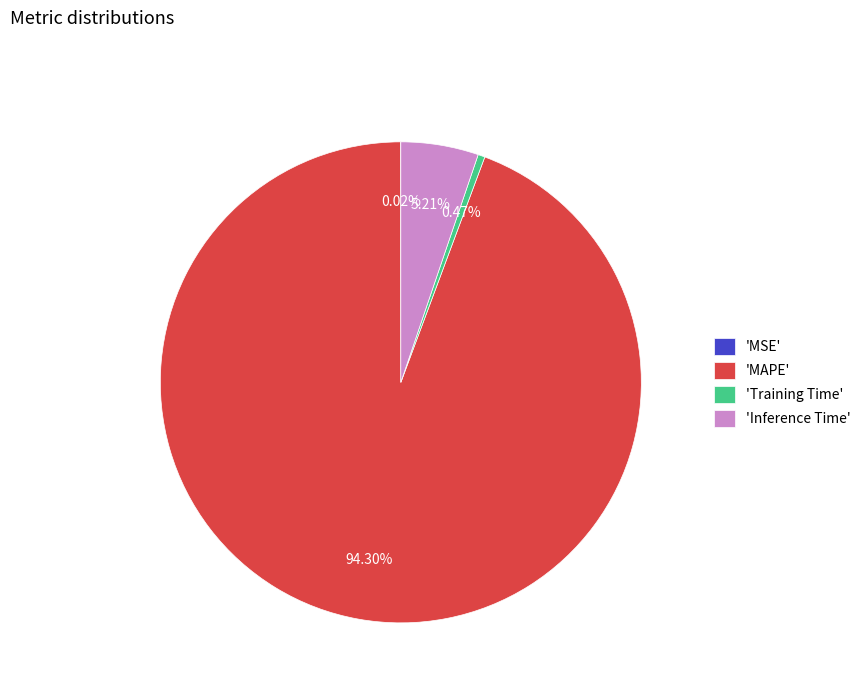

Between 'Training Time' and 'Inference Time', which is larger?

'Inference Time'